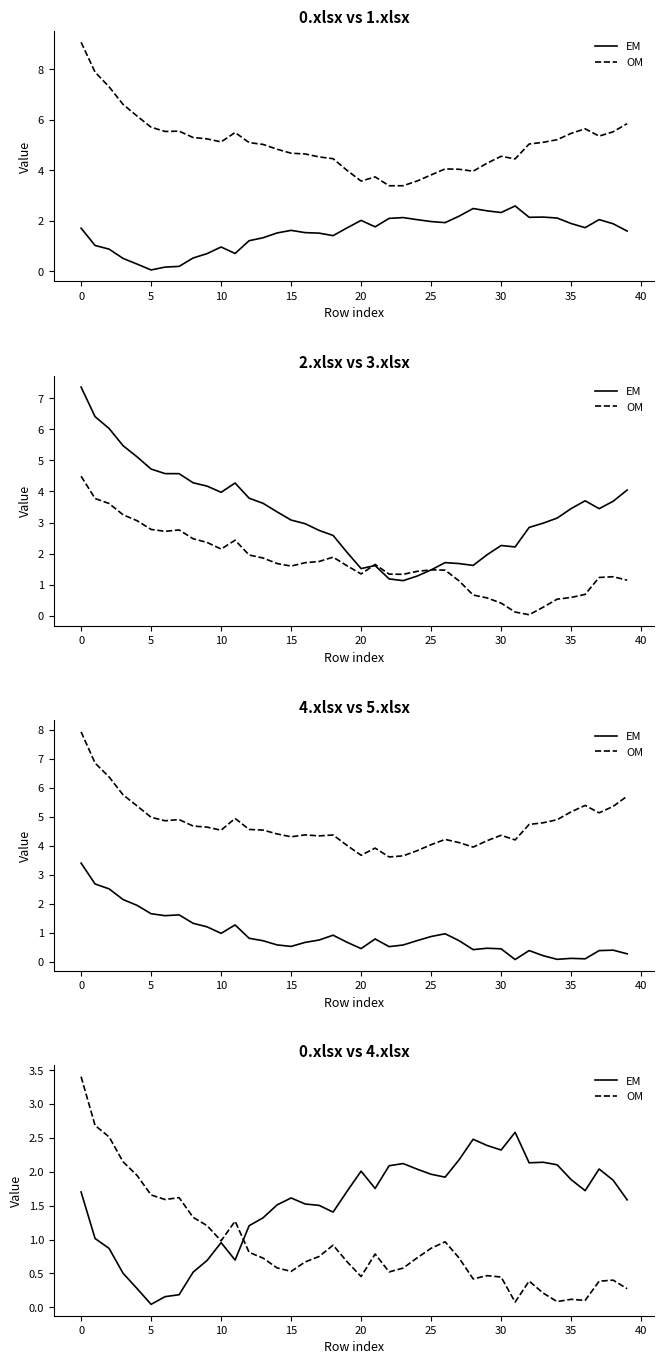

What are all the series names shown in the legend?

EM, OM